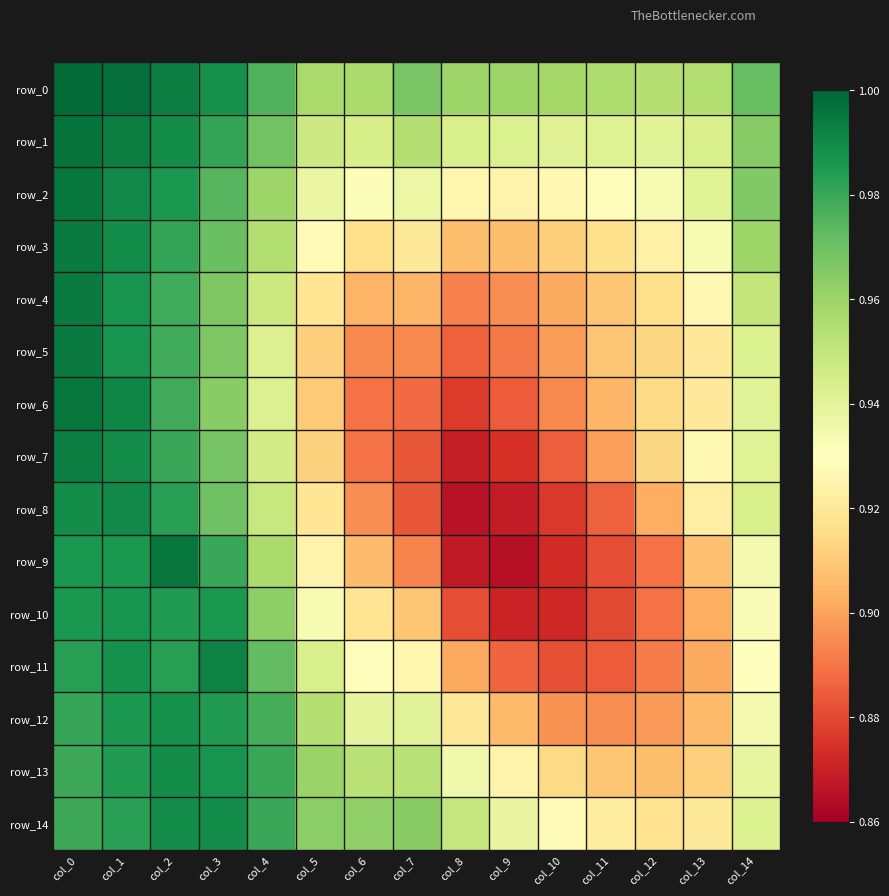

What is the total value across all series at col_11?

13.6